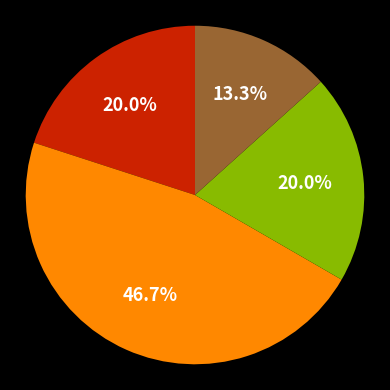

Is there any slice that represents more than half of the pie?

No